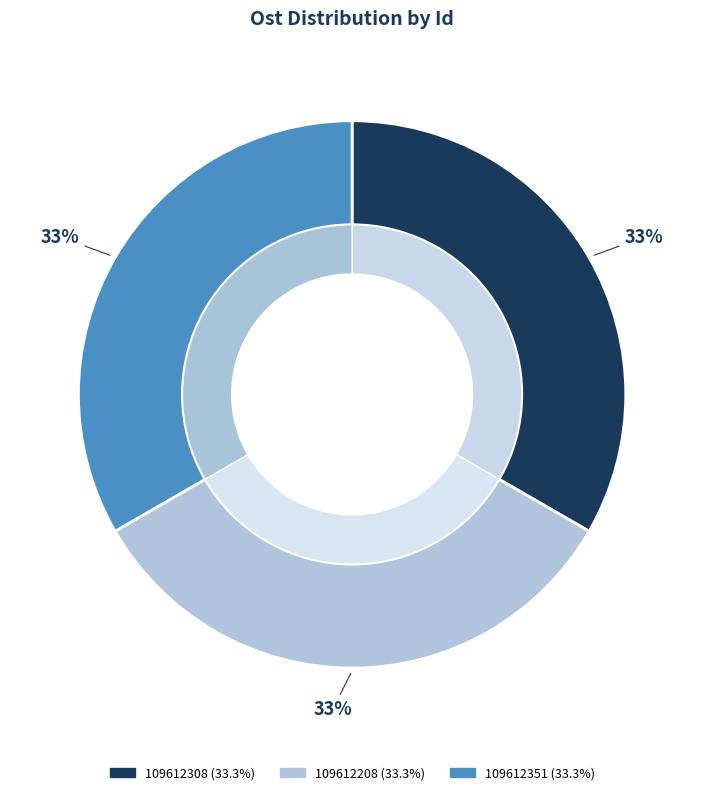

Which slice is the largest?

109612208